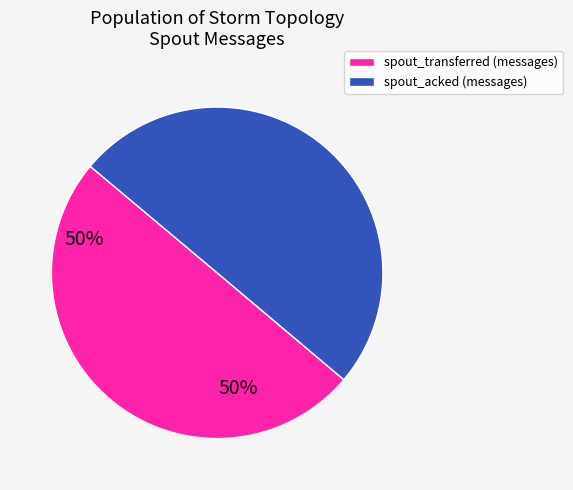

The spout_acked slice represents 50% of the pie. True or false?

True